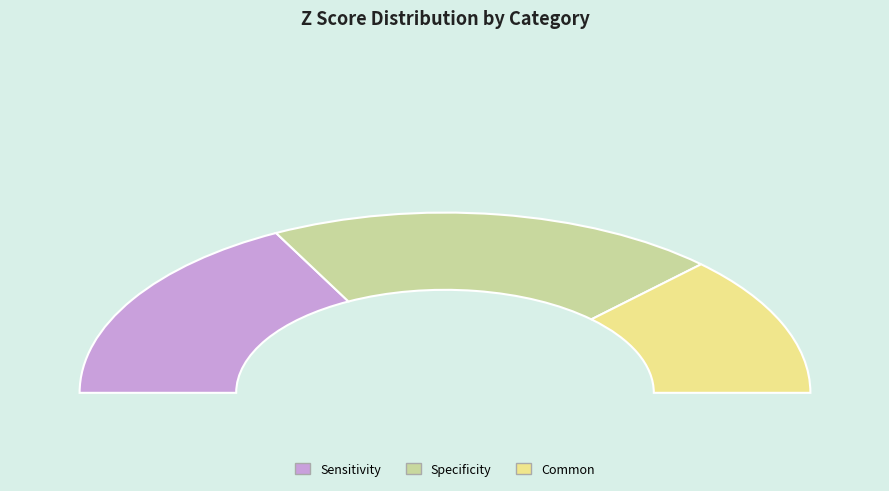

Rank the categories by value from highest to lowest.

Specificity, Sensitivity, Common